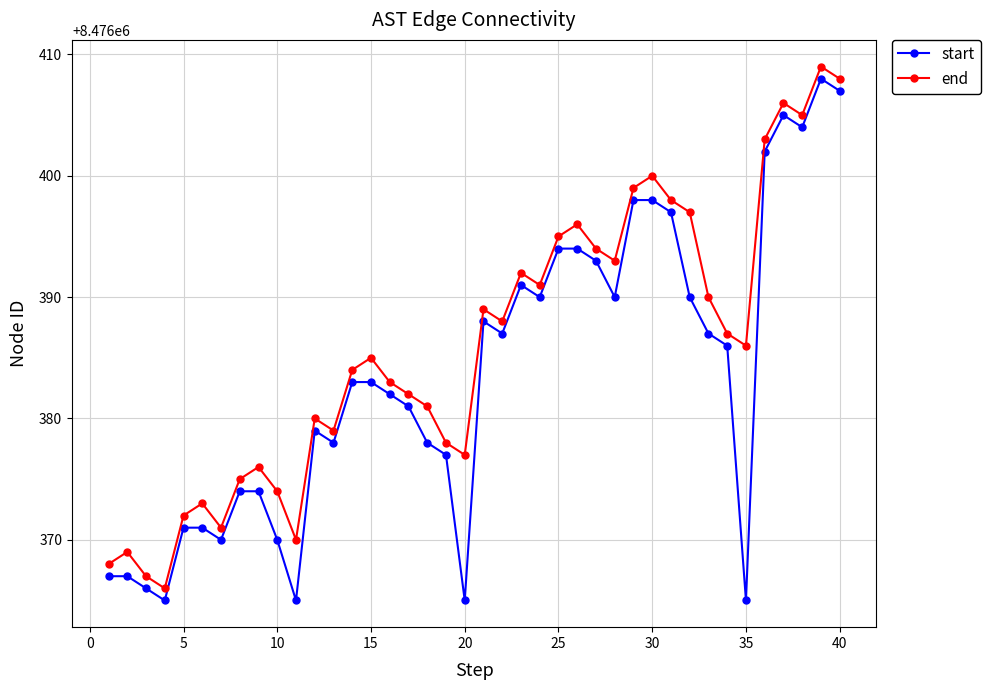

In end, how many points are lower than both neighbors (excluding endpoints)?

10